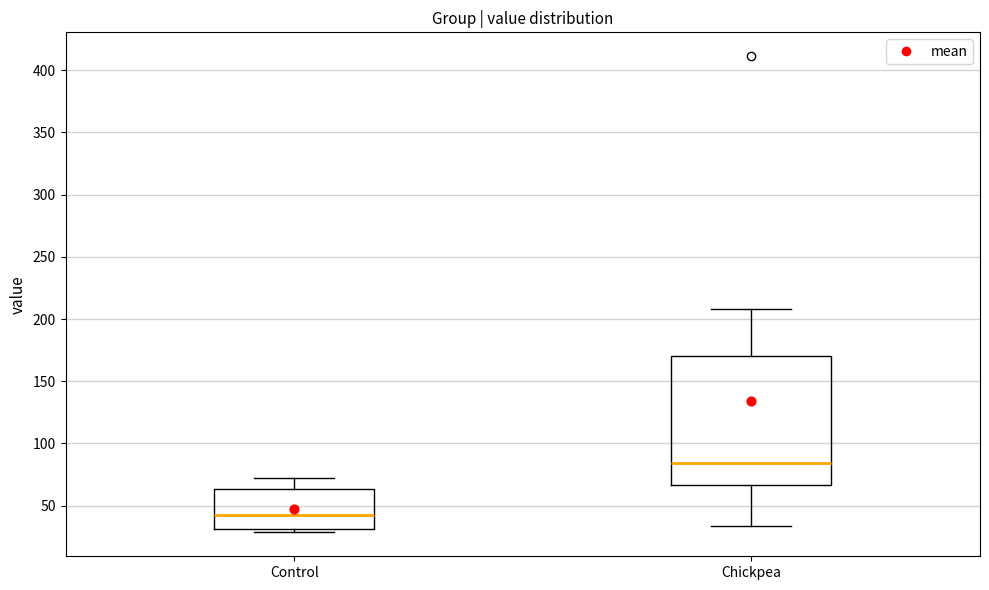

Comparing the boxes themselves (not the whiskers), which one is the tallest?

Chickpea